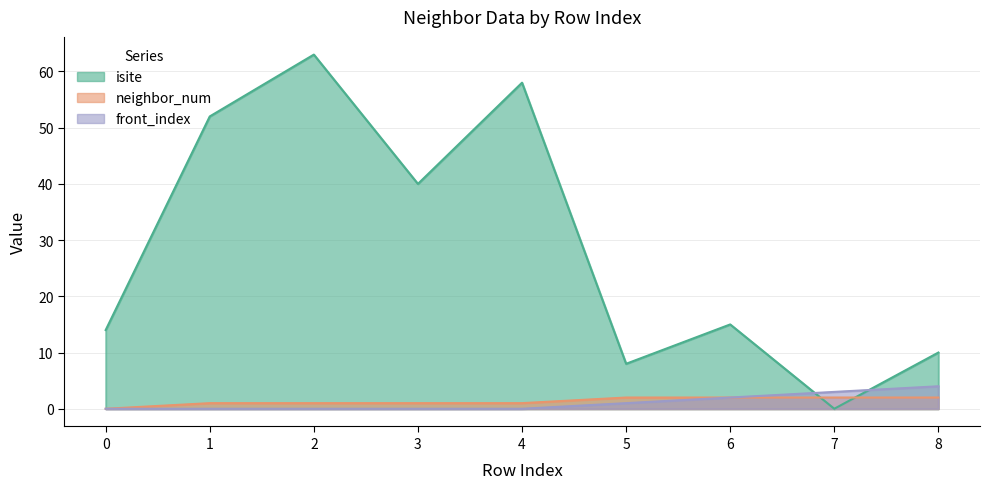

What are all the series names shown in the legend?

isite, neighbor_num, front_index